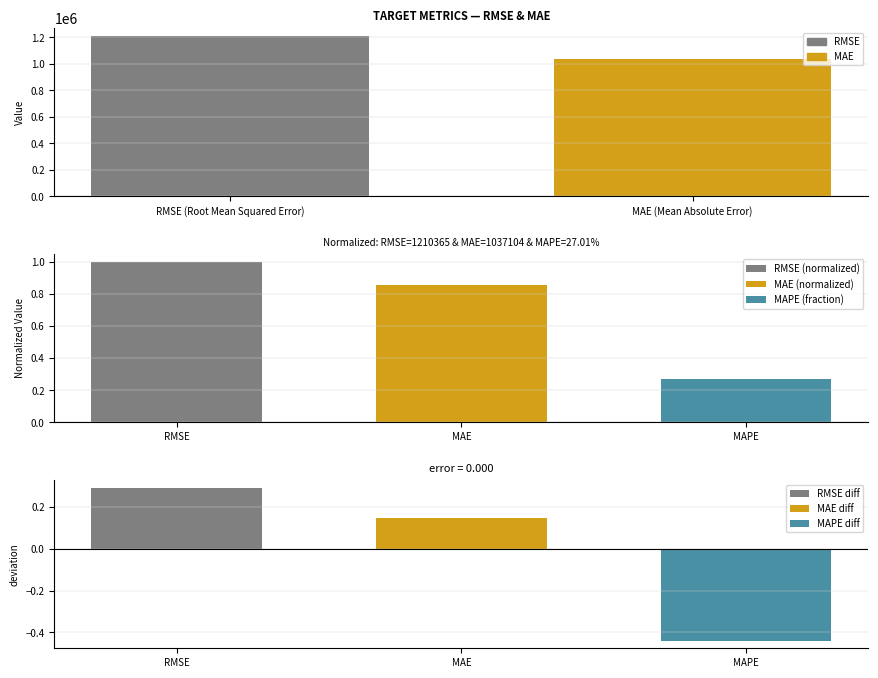

What is the label of the 2nd bar from the left?

MAE (Mean Absolute Error)